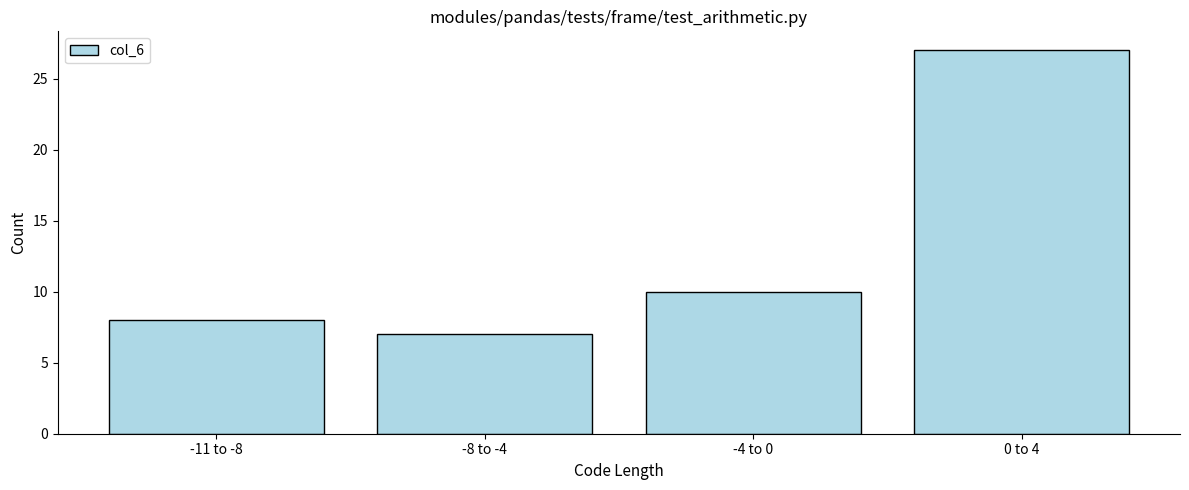

Reading left to right, transcribe all the data shown in this chart.

8	7	10	27